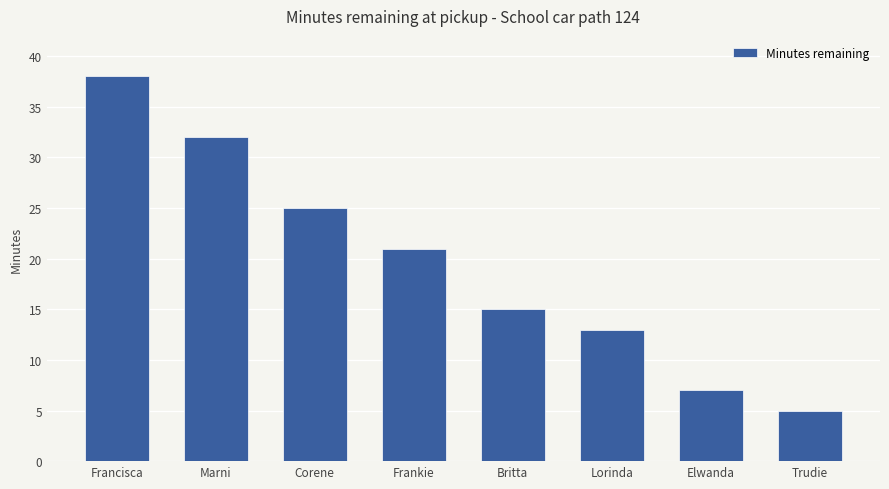

The value at Francisca is 38. True or false?

True